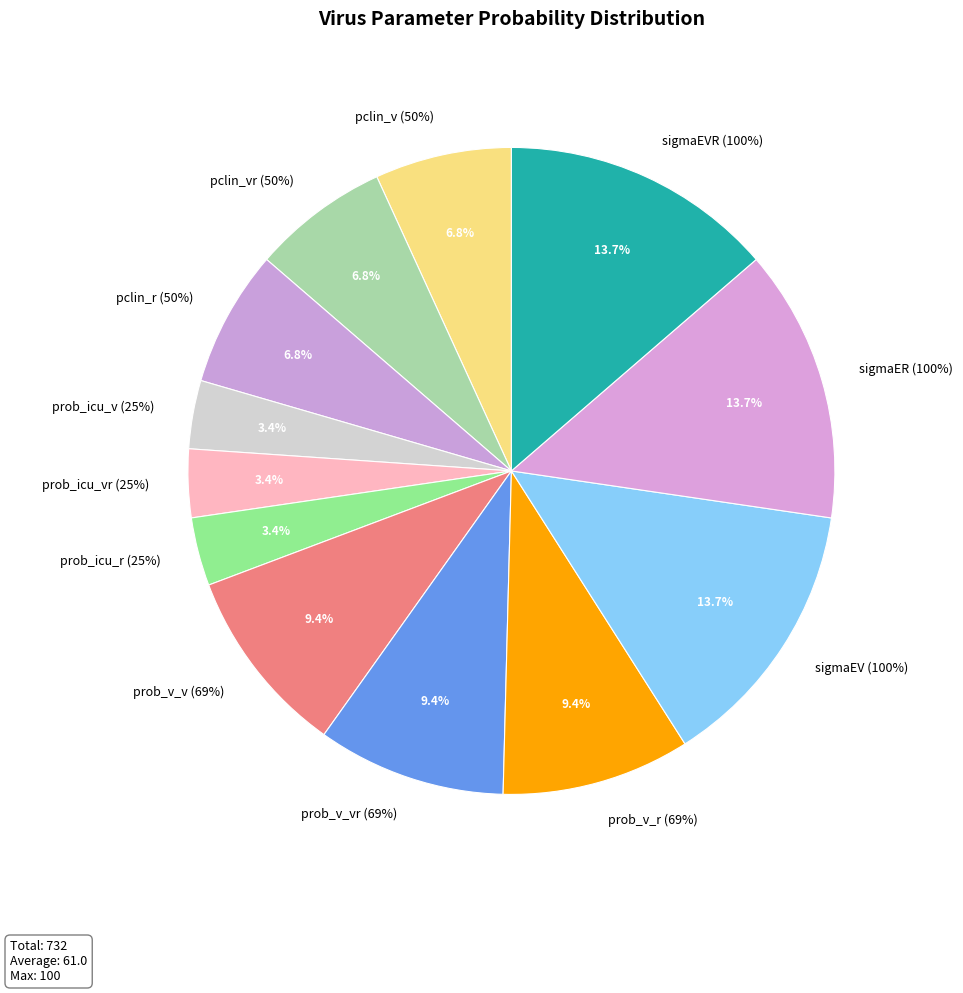

Does any single category account for the majority?

No